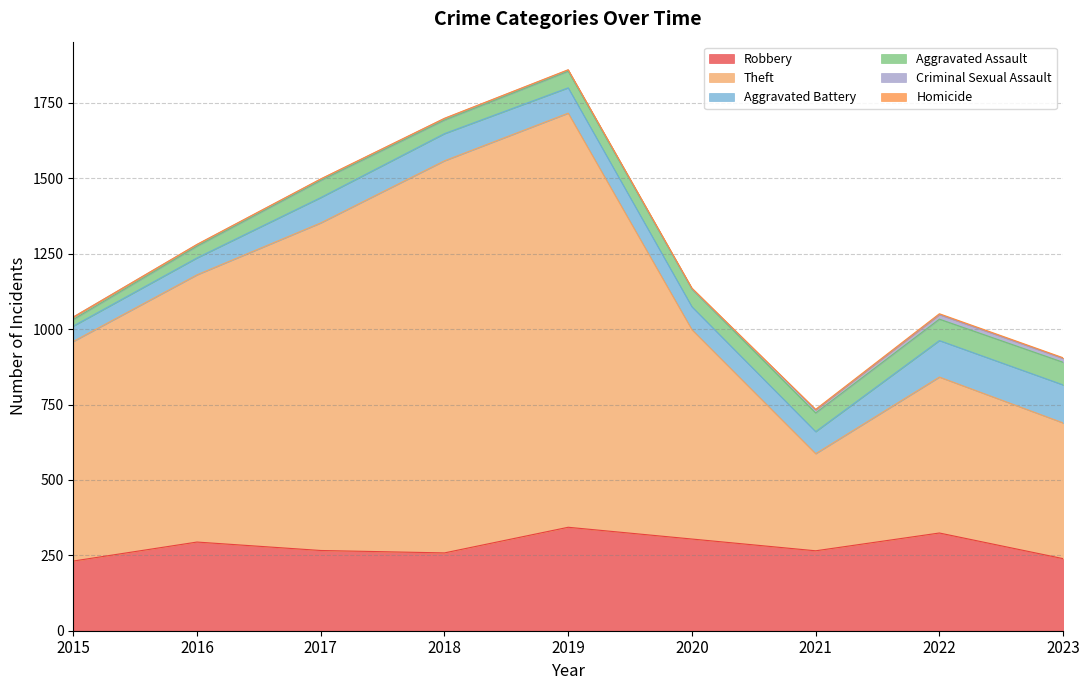

What is the greatest value displayed?

1373